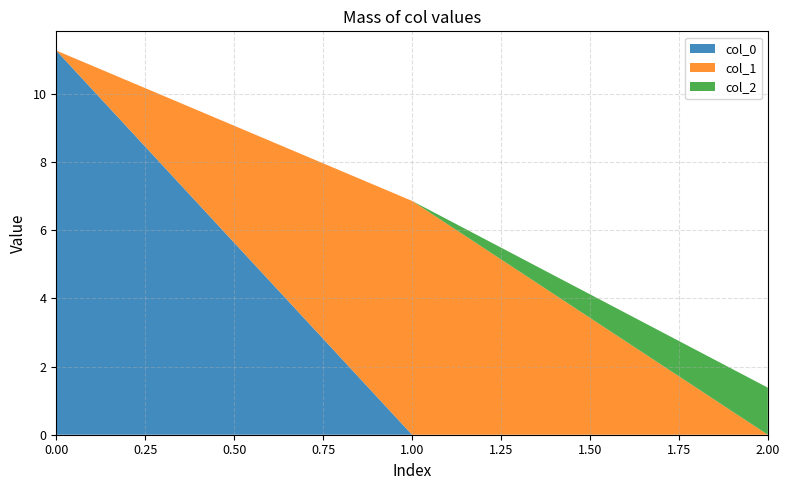

Reading left to right, list all the values displayed in this chart.

col_0: 0=11.3	1=0.0	2=0.0
col_1: 0=0.0	1=6.9	2=0.0
col_2: 0=0.0	1=0.0	2=1.4